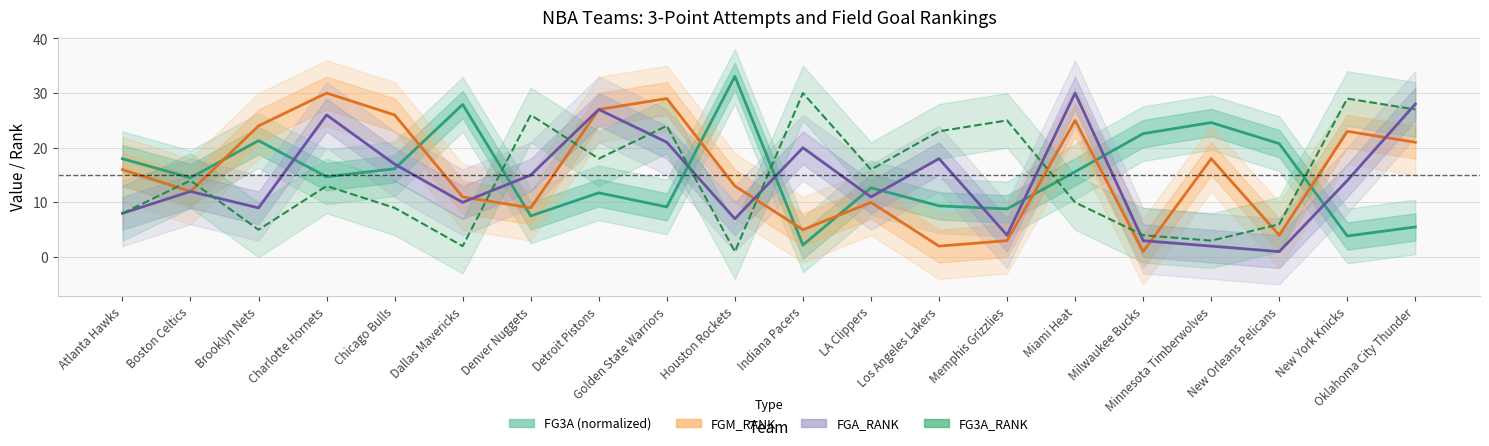

True or false: FG3A_RANK has a value of 7.9 at Brooklyn Nets.

False